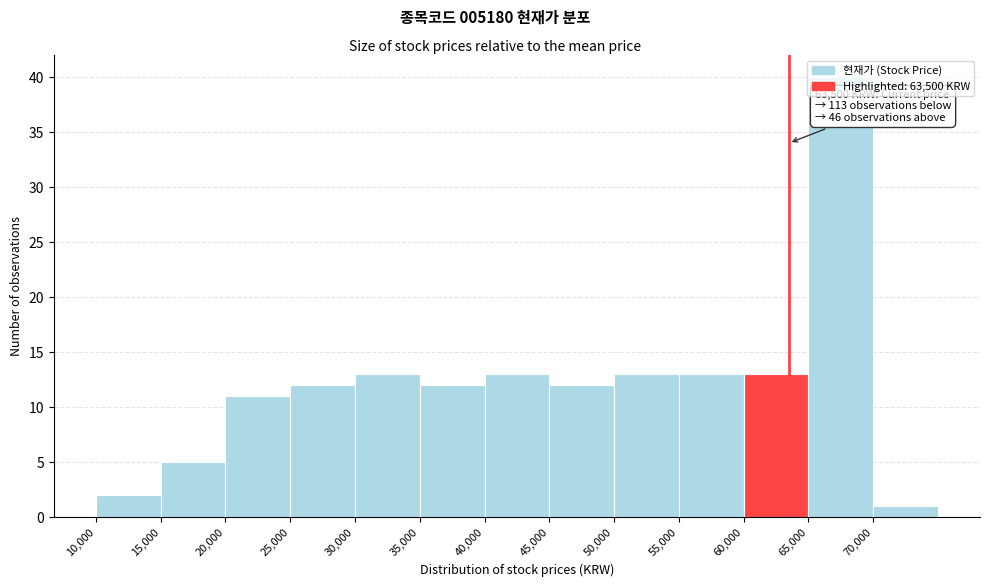

Which range on the x-axis has the tallest bar?

65000 to 70000